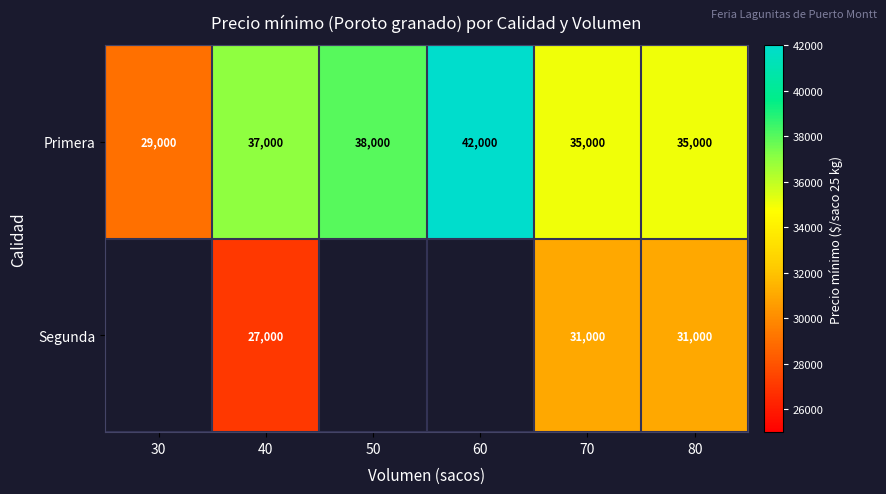

Rank the series at 70 from lowest to highest value.

Segunda, Primera